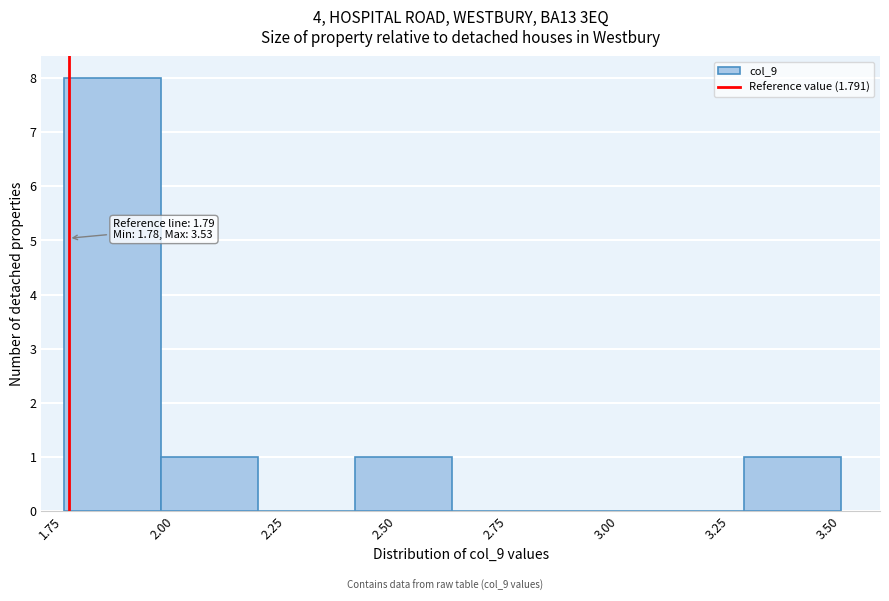

Over which range of the x-axis is the bar tallest?

1.80 to 2.00